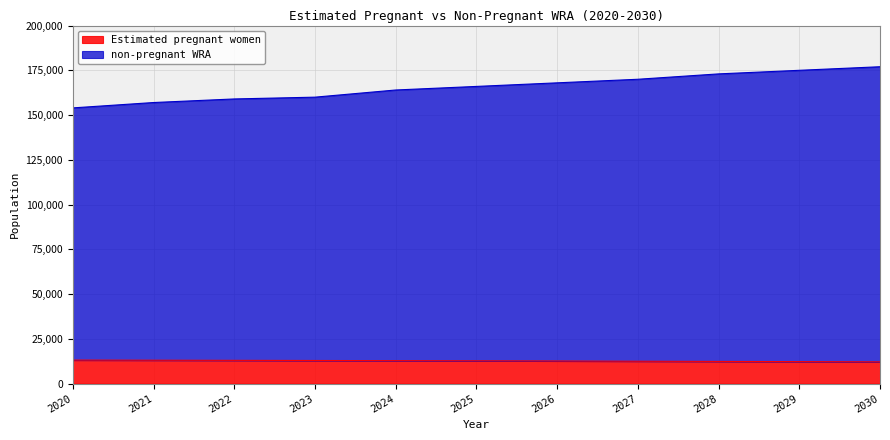

The value of Estimated pregnant women at 2020 is 18775.5. True or false?

False